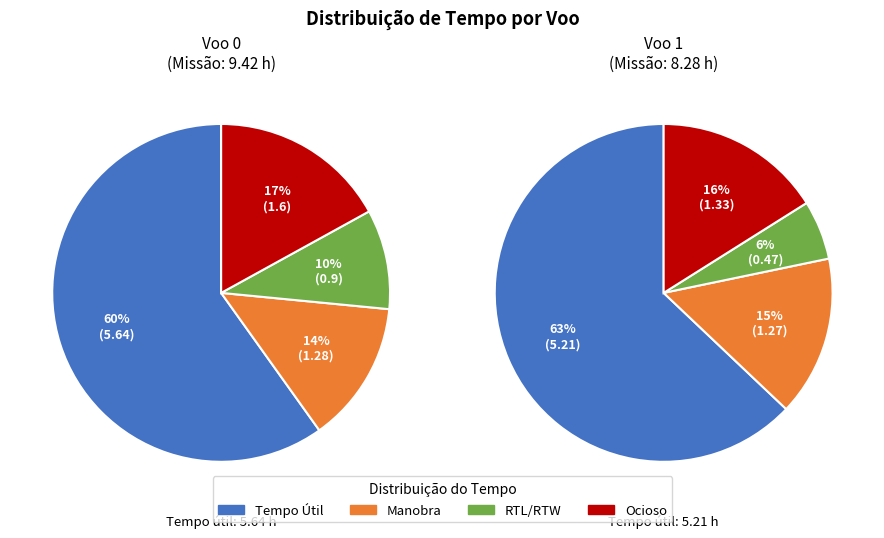

Is there a majority slice in this chart?

Yes